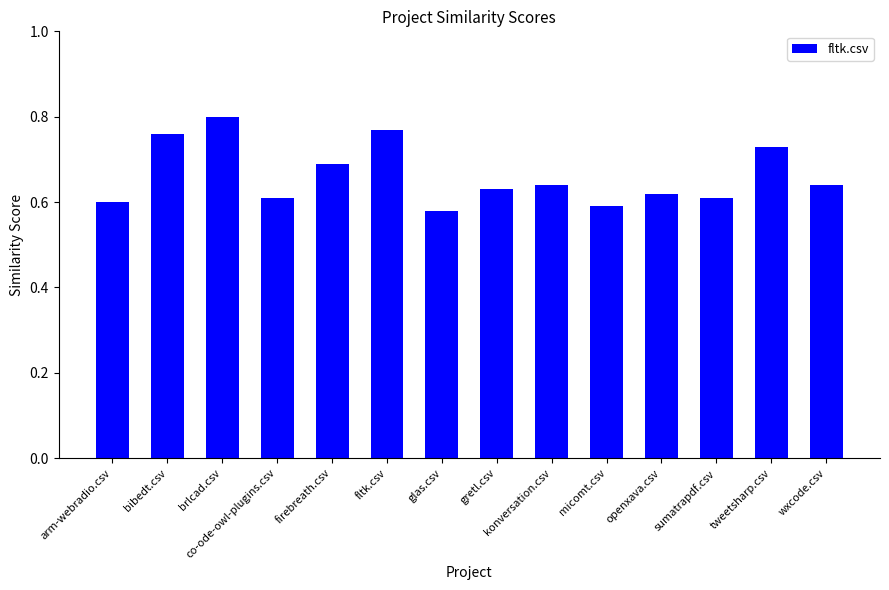

How many bars are there in total?

14